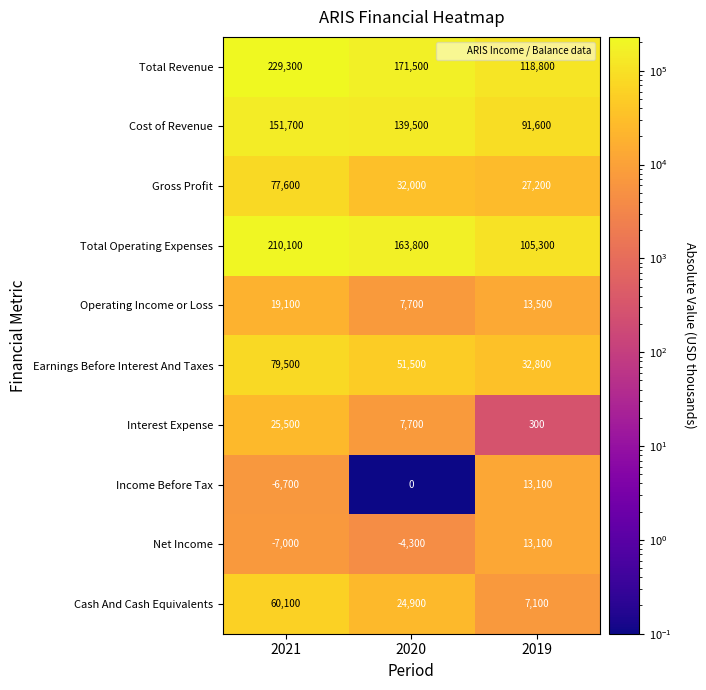

Between 2021 and 2020, which series saw the biggest shift?

Total Revenue